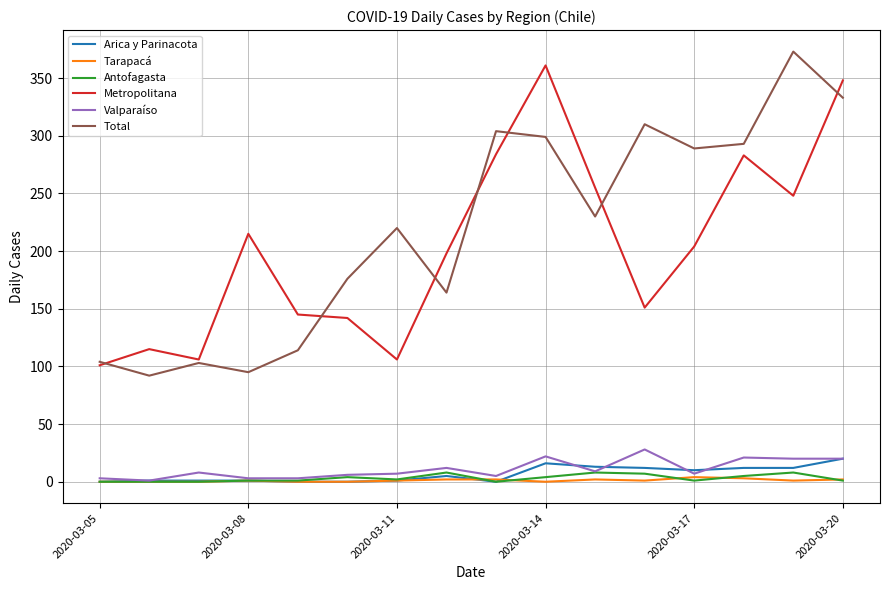

Rank the series by their maximum value, from lowest to highest.

Tarapacá, Antofagasta, Arica y Parinacota, Valparaíso, Metropolitana, Total